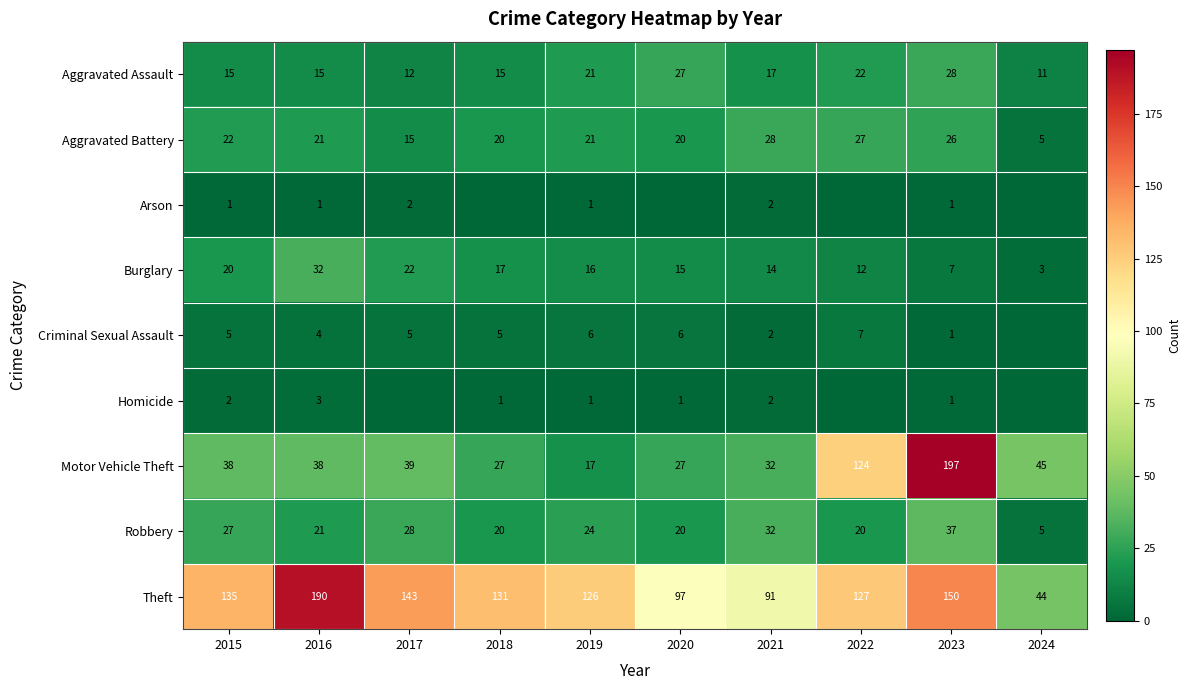

What is the sum of the Burglary values at 2015 and 2023?

27